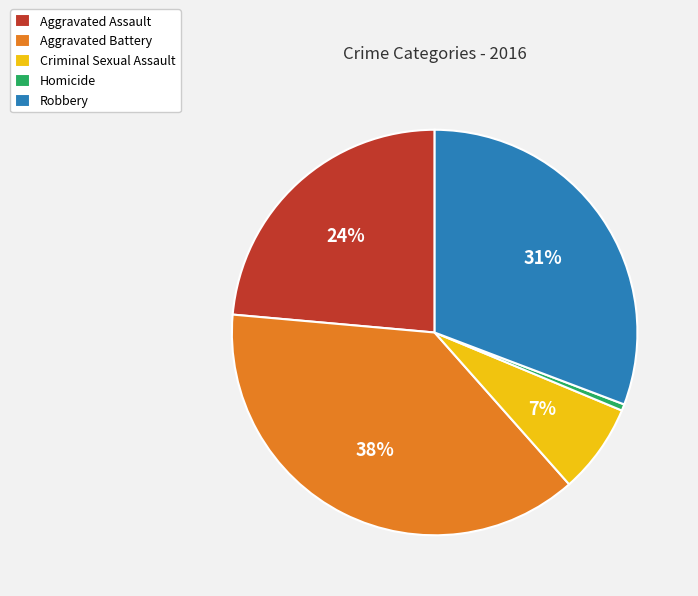

Rank the categories by value from highest to lowest.

Aggravated Battery, Robbery, Aggravated Assault, Criminal Sexual Assault, Homicide